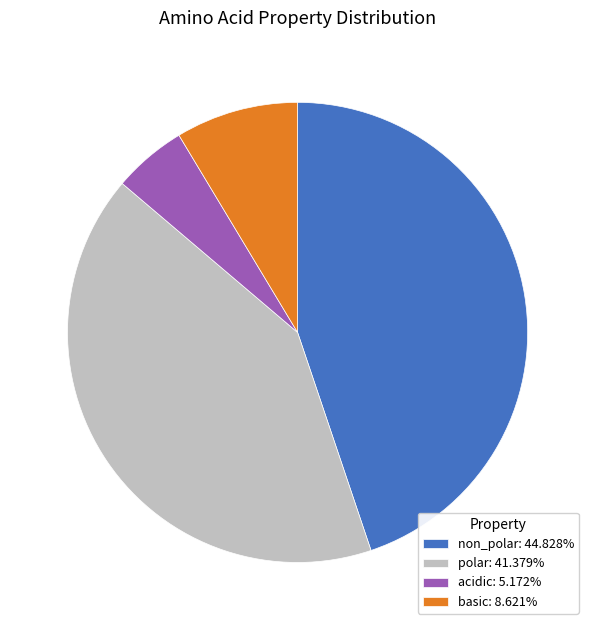

Do basic: 8.621% and non_polar: 44.828% together represent more than half of the pie?

Yes